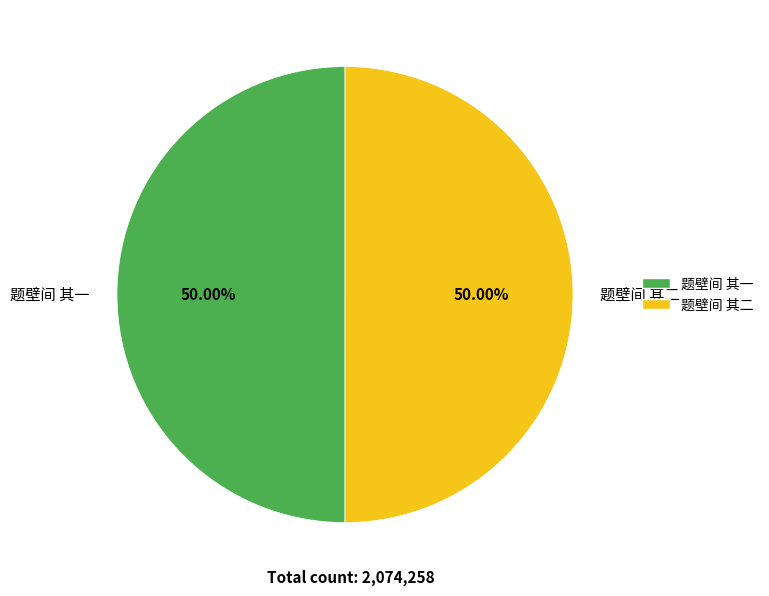

What percentage is the 题壁间 其二 slice, to the nearest percent?

50%